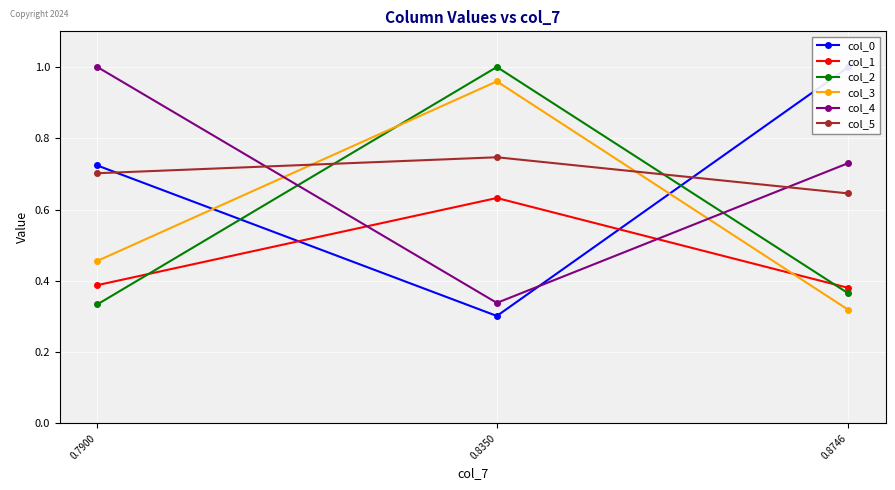

What is the average value of the col_1 series?

0.5